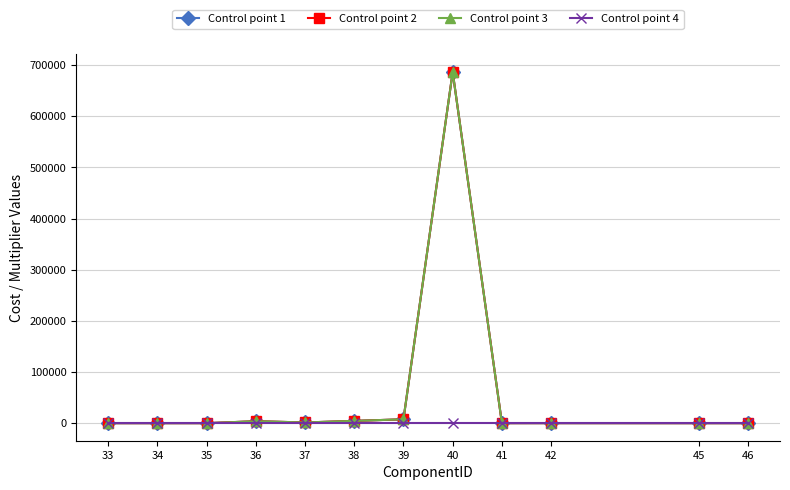

True or false: Control point 1 has more than 1 interior local peaks.

True